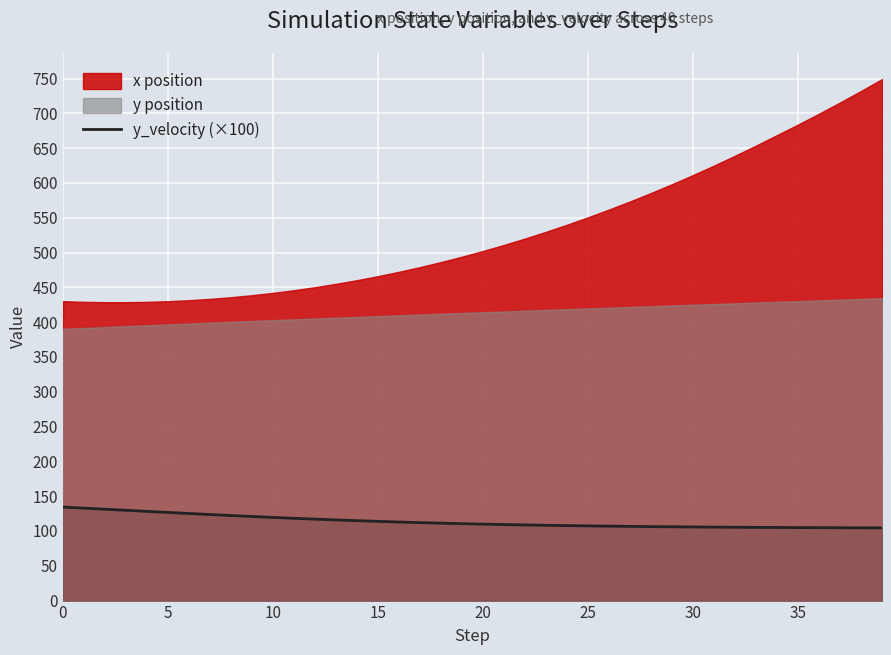

True or false: the data shows 112.9 at 16.

True